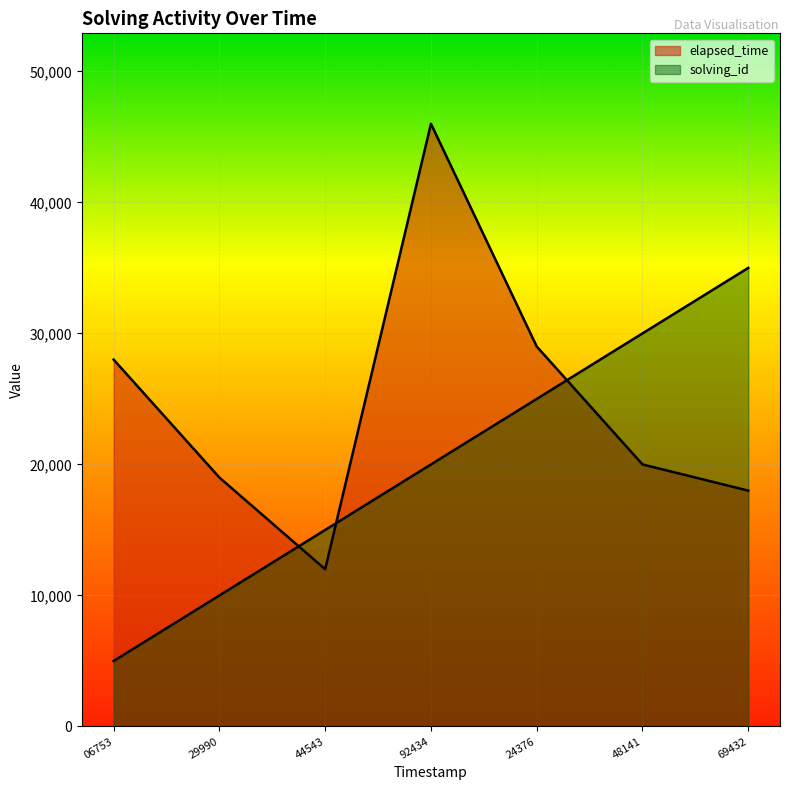

Does the chart display data point markers on the line(s)?

No